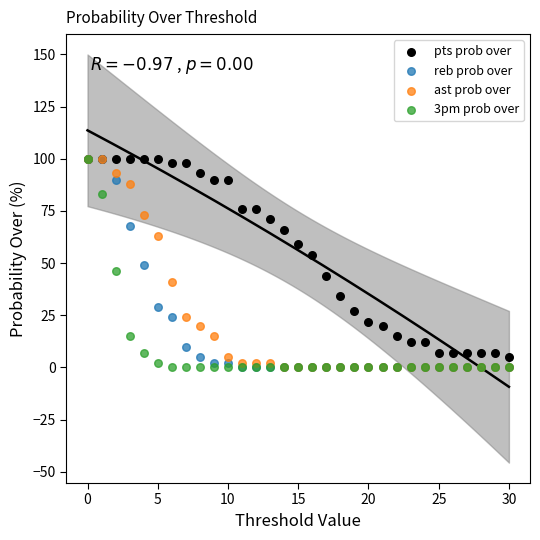

What are all the series names shown in the legend?

pts prob over, reb prob over, ast prob over, 3pm prob over